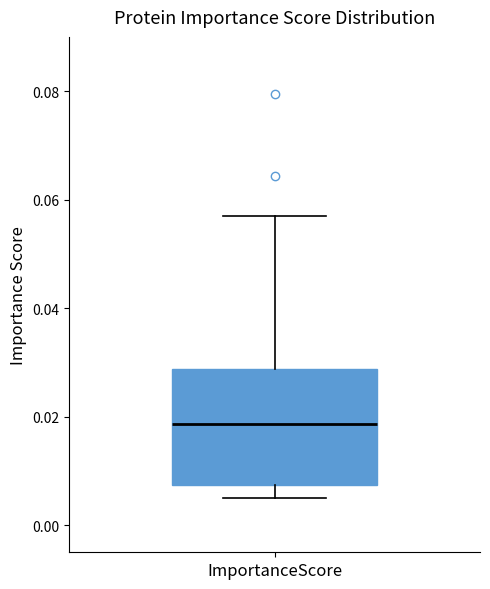

Where is the upper edge of the box for ImportanceScore on the y-axis? The values are not printed on the chart, so give them approximately, as read against the axis.

0.028